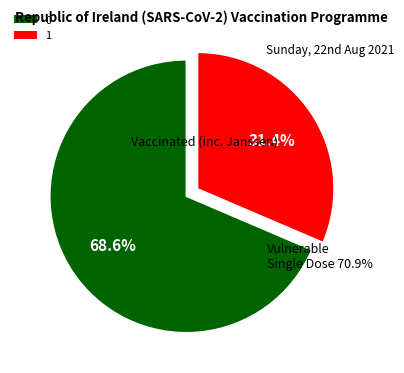

To the nearest percent, what is the difference between the largest and smallest slice percentages?

37%